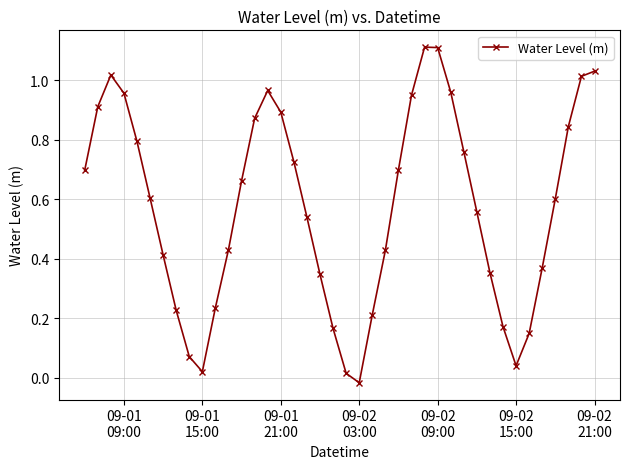

How many categories are shown in the chart?

40